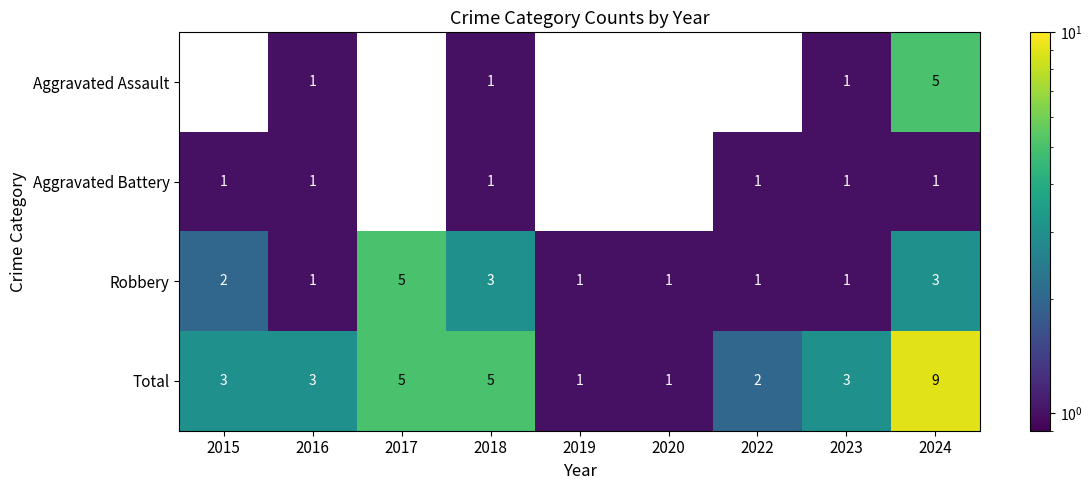

How many Robbery values are between 1 and 3?

8